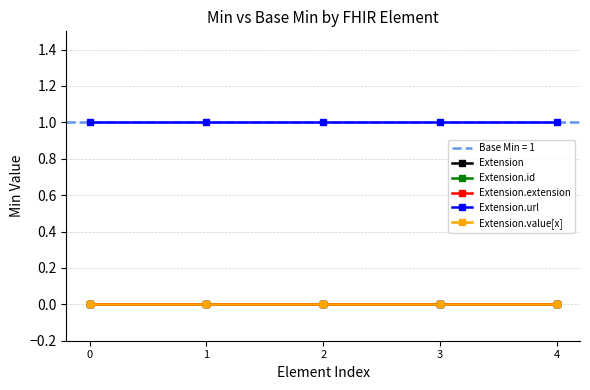

Reading left to right, extract all data points from this chart.

Extension: 0	0	0	0	0
Extension.id: 0	0	0	0	0
Extension.extension: 0	0	0	0	0
Extension.url: 1	1	1	1	1
Extension.value[x]: 0	0	0	0	0